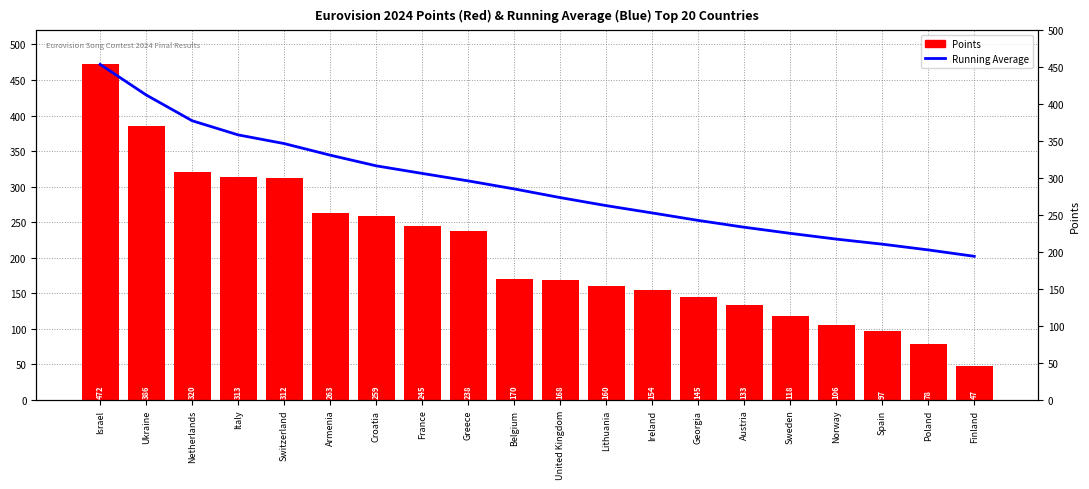

True or false: Points has a value of 472.0 at Israel.

True